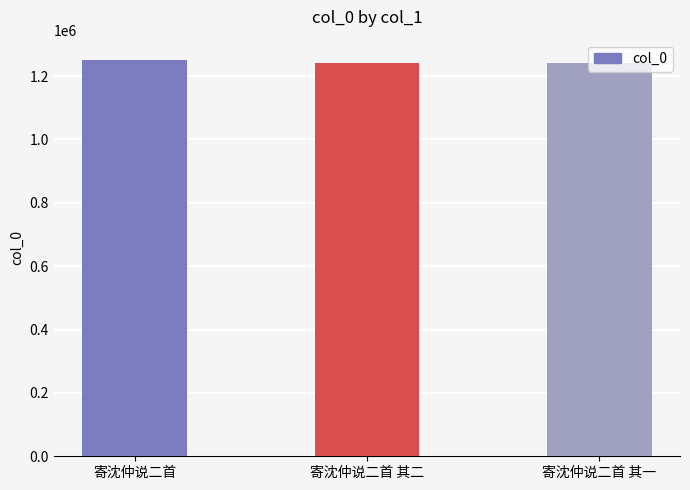

True or false: the data shows 2006953 at 寄沈仲说二首 其二.

False